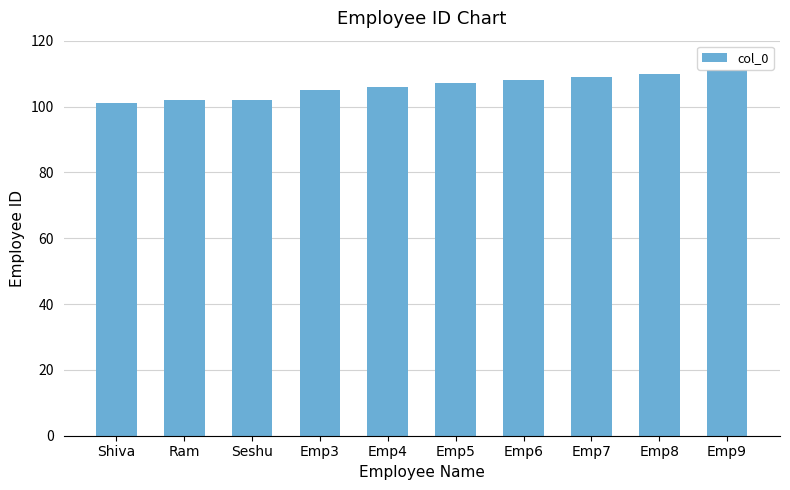

What is the difference between the second highest and minimum values?

9